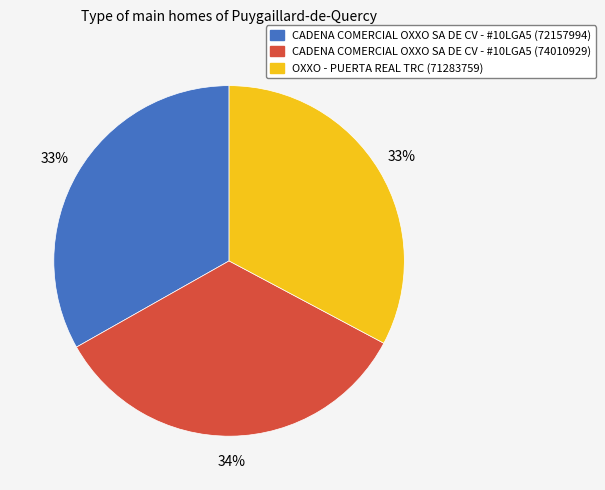

Is CADENA COMERCIAL OXXO SA DE CV - #10LGA5 (74010929) the majority of the pie?

No